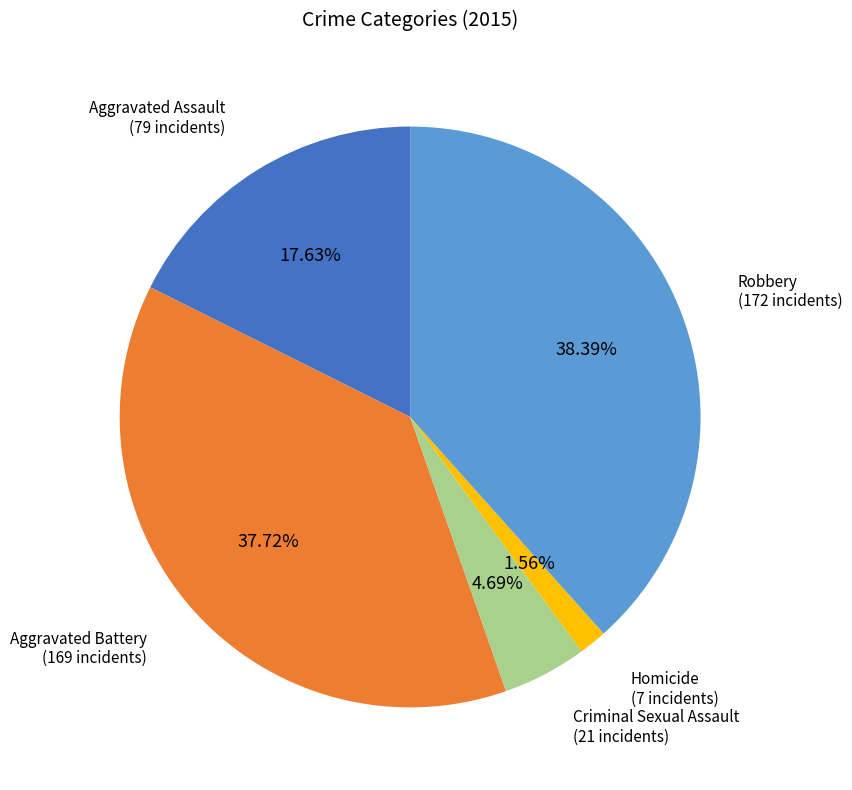

The Robbery slice represents 30% of the pie. True or false?

False